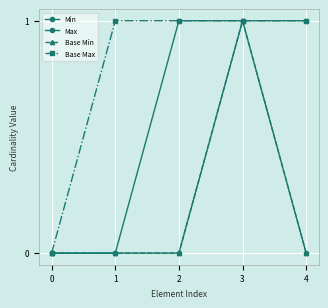

Does the chart have visible grid lines?

Yes